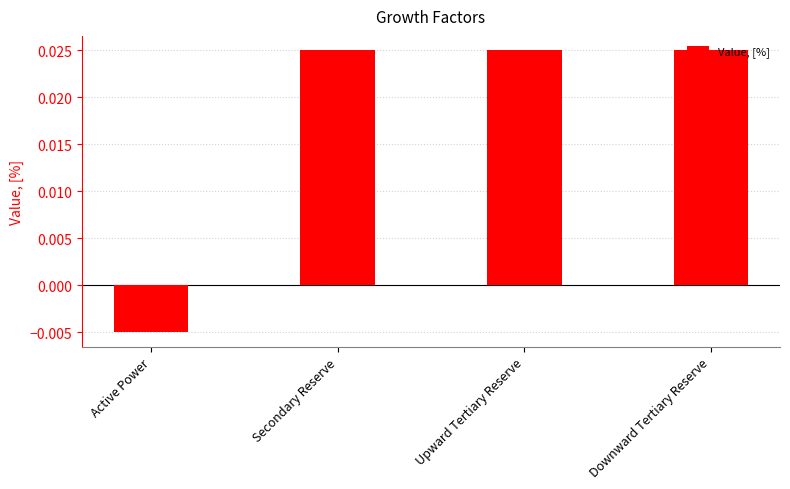

How many values are between 0 and 1?

3